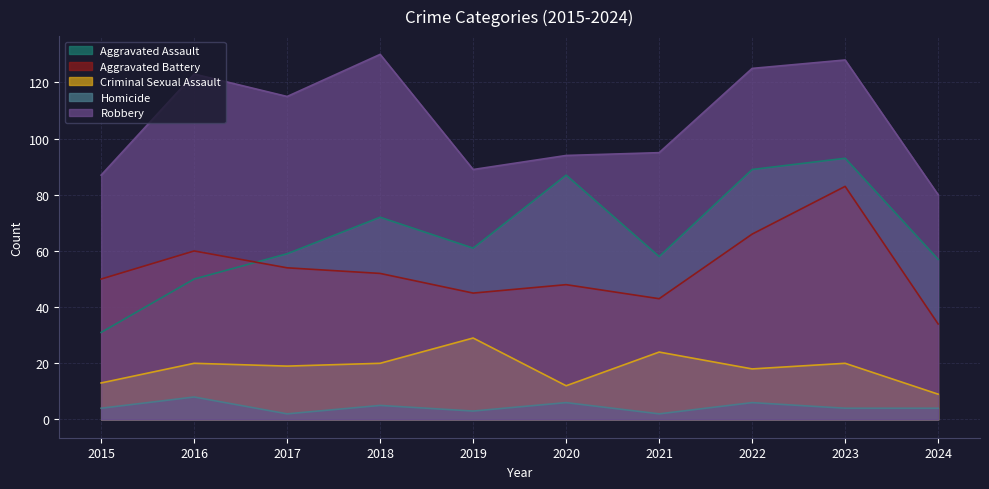

Is it true that Aggravated Assault equals 50 at 2016?

True